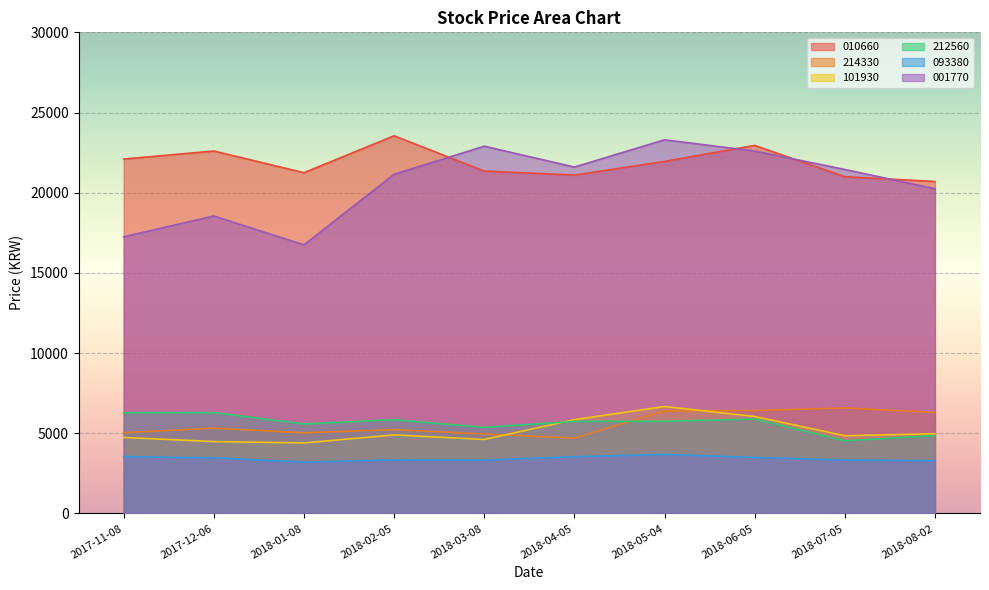

Rank the series by their maximum value, from lowest to highest.

093380, 212560, 214330, 101930, 001770, 010660